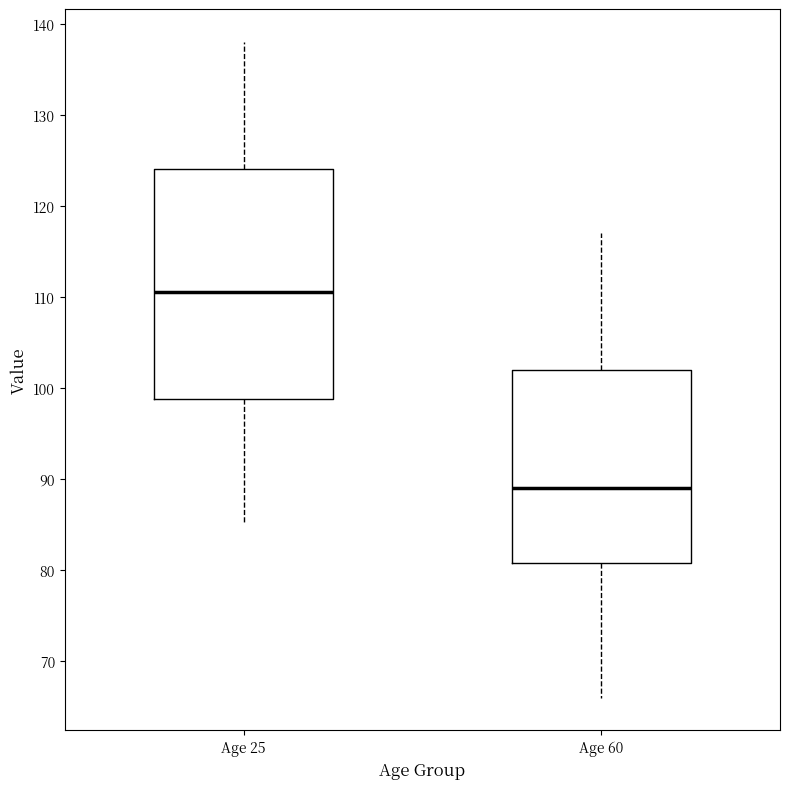

Which box is the tallest, from its lower edge to its upper edge?

Age 25